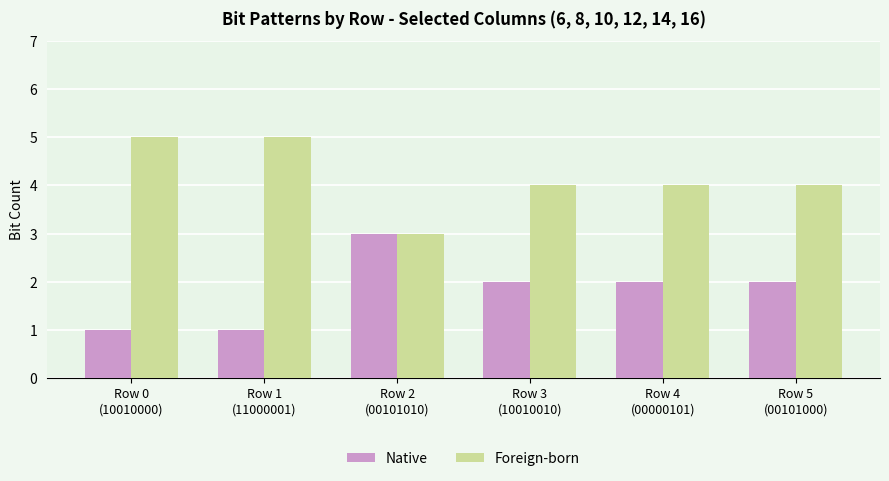

Reading left to right, transcribe all the data shown in this chart.

Native: 1	1	3	2	2	2
Foreign-born: 5	5	3	4	4	4